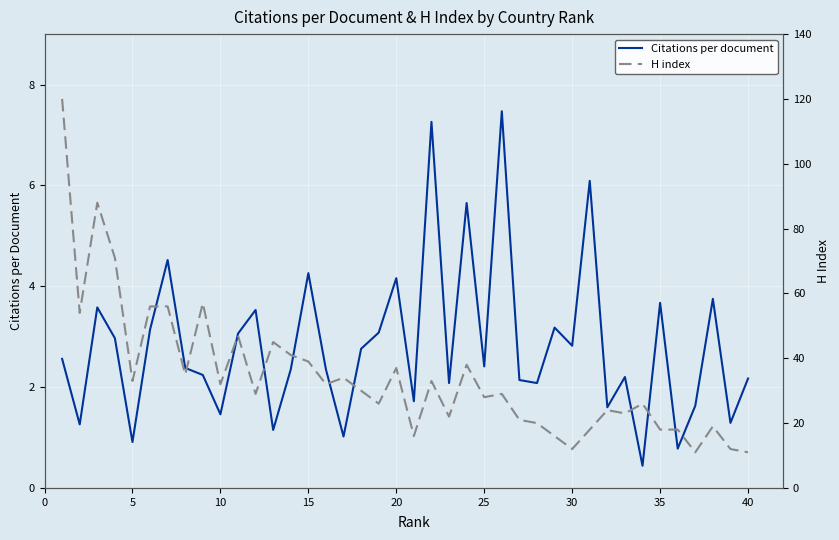

What is the average value of the H index series?

34.4